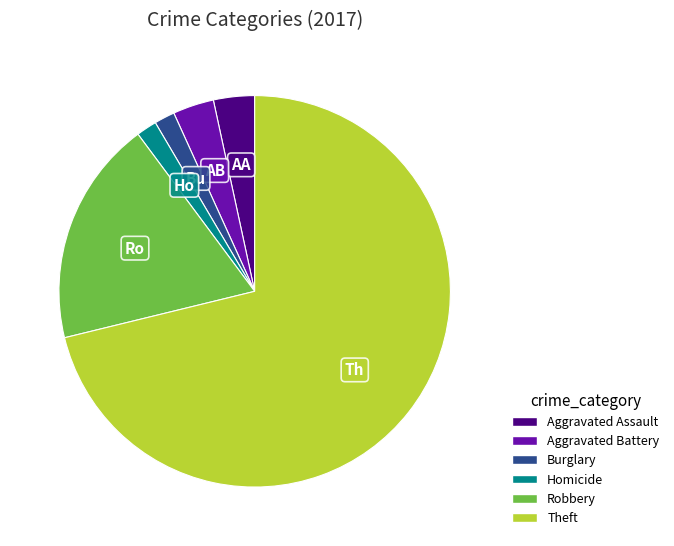

Is there any slice that represents more than half of the pie?

Yes